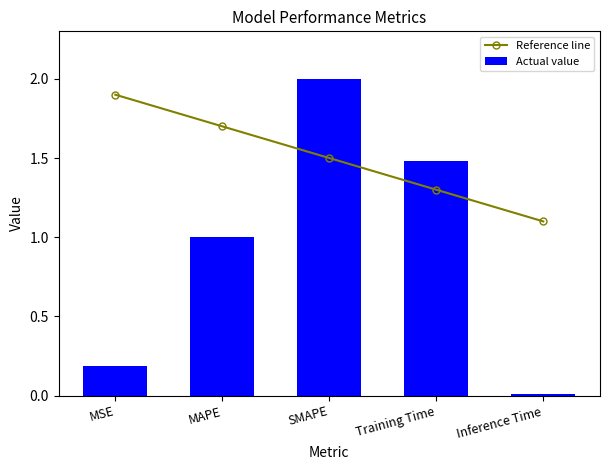

What is the total value across all series at Training Time?

2.8